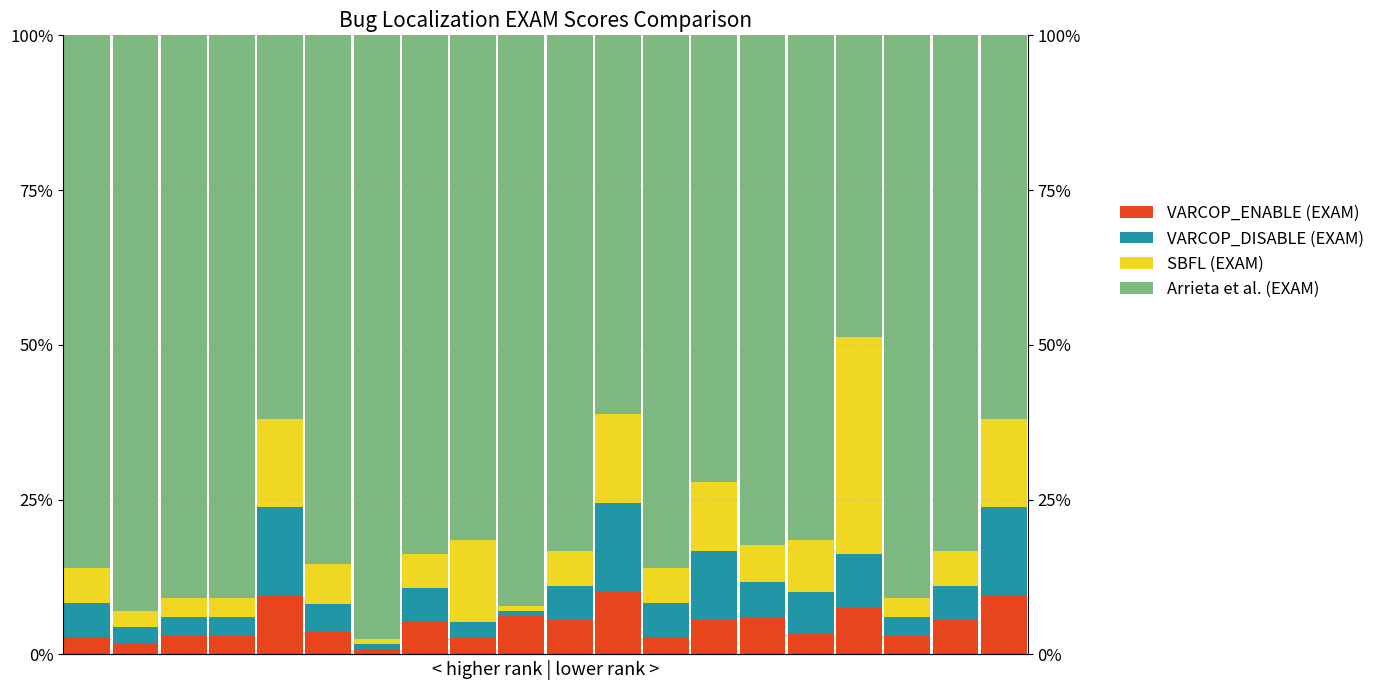

Reading right to left, transcribe all the data shown in this chart.

VARCOP_ENABLE (EXAM): 19=9.5	18=5.6	17=3.0	16=7.5	15=3.4	14=5.9	13=5.6	12=2.8	11=10.2	10=5.6	9=6.1	8=2.6	7=5.4	6=0.8	5=3.6	4=9.5	3=3.0	2=3.0	1=1.8	0=2.8
VARCOP_DISABLE (EXAM): 19=14.3	18=5.6	17=3.0	16=8.8	15=6.7	14=5.9	13=11.1	12=5.6	11=14.3	10=5.6	9=0.9	8=2.6	7=5.4	6=0.8	5=4.5	4=14.3	3=3.0	2=3.0	1=2.7	0=5.6
SBFL (EXAM): 19=14.3	18=5.6	17=3.0	16=35.0	15=8.4	14=5.9	13=11.1	12=5.6	11=14.3	10=5.6	9=0.9	8=13.2	7=5.4	6=0.8	5=6.4	4=14.3	3=3.0	2=3.0	1=2.7	0=5.6
Arrieta et al. (EXAM): 19=61.9	18=83.3	17=90.9	16=48.8	15=81.5	14=82.4	13=72.2	12=86.1	11=61.2	10=83.3	9=92.1	8=81.6	7=83.8	6=97.5	5=85.5	4=61.9	3=90.9	2=90.9	1=92.9	0=86.1